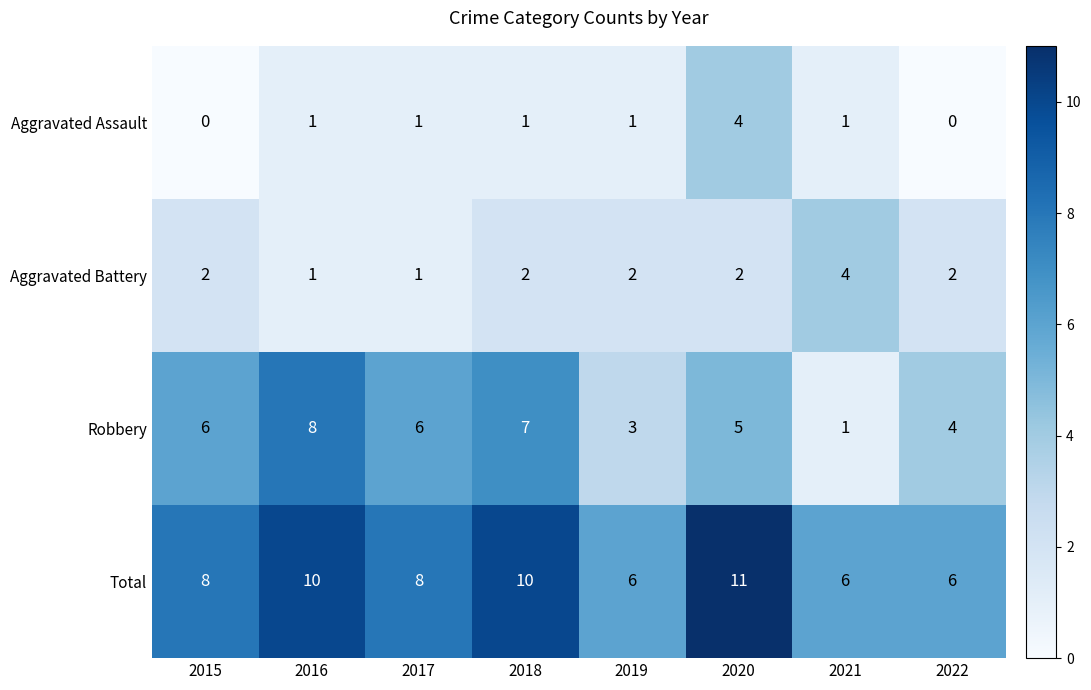

Count the Total values in the range 6 to 10.

7